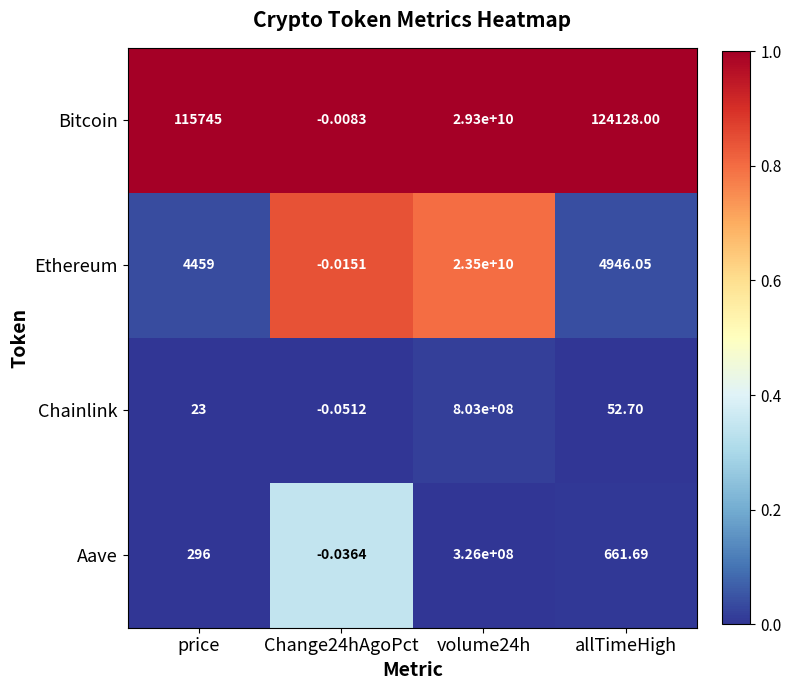

At price, list the series in order from smallest to largest.

Chainlink, Aave, Ethereum, Bitcoin